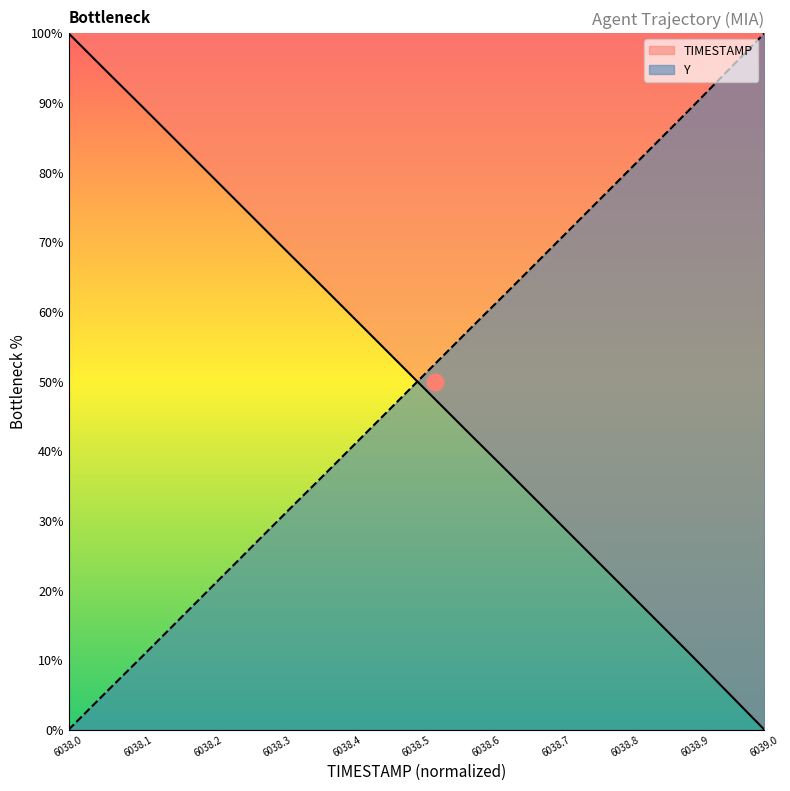

Which series has the largest range (max minus min)?

TIMESTAMP